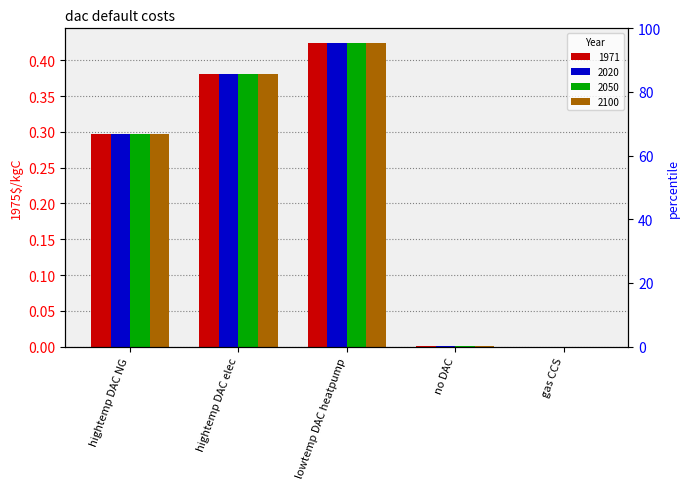

Rank the series by their maximum value, from lowest to highest.

1971, 2020, 2050, 2100